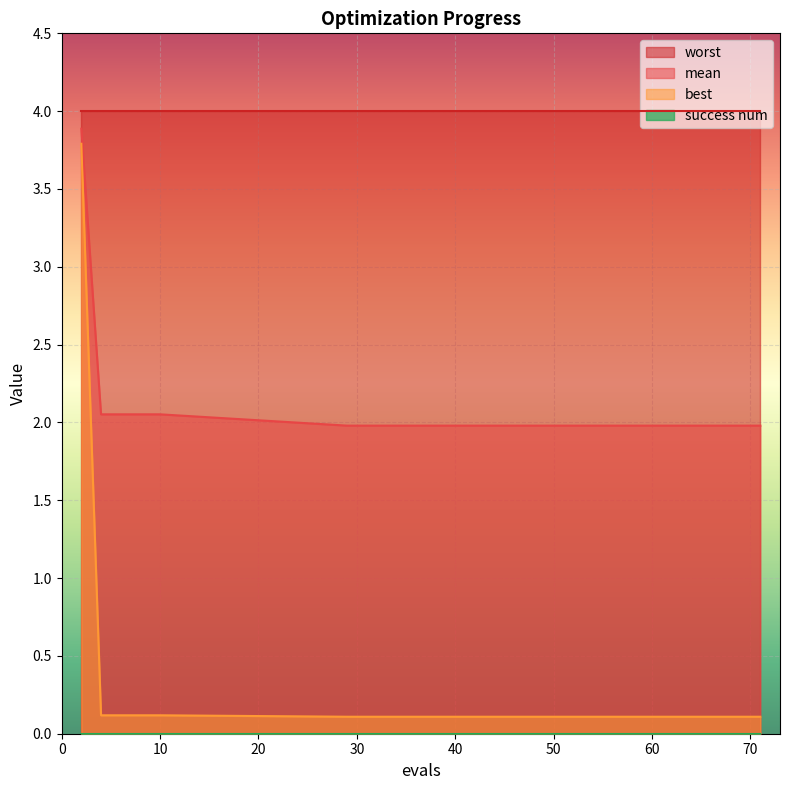

How many data points does each series have?

15